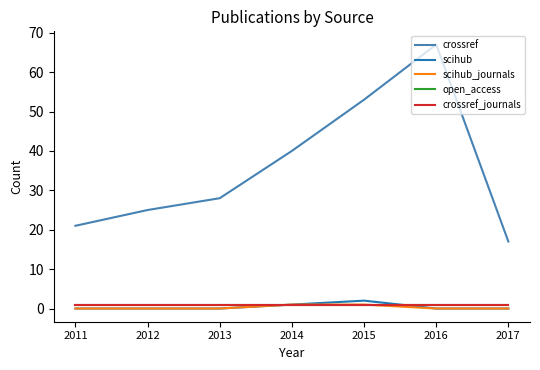

True or false: scihub_journals and scihub cross at least once.

False